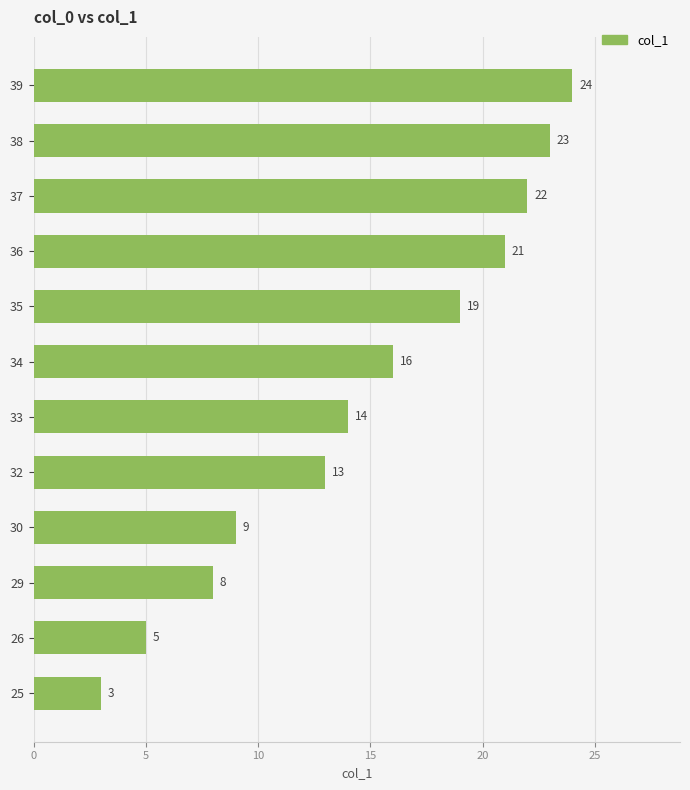

What is the average value?

15